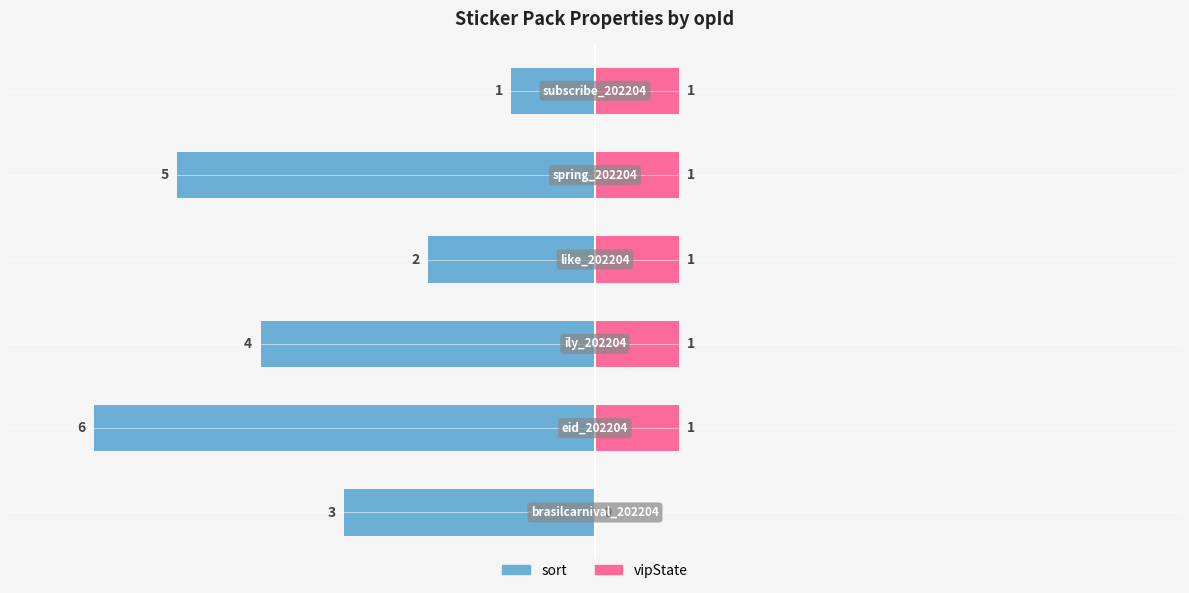

What is the label of the 3rd bar from the left?

ily_202204